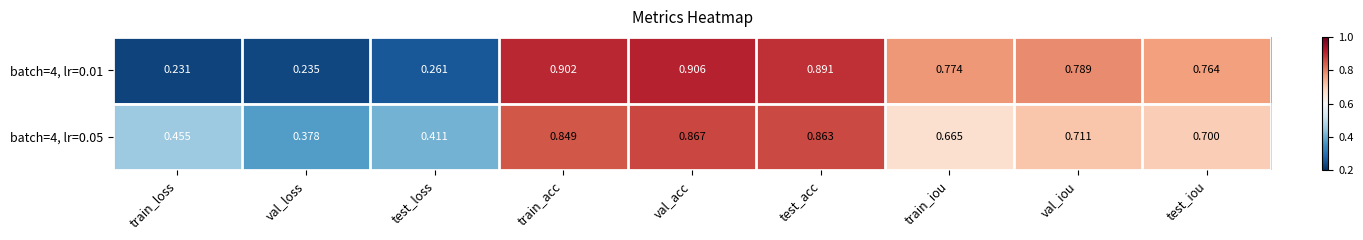

Where is batch=4, lr=0.05 nearest to the value 0?

val_loss